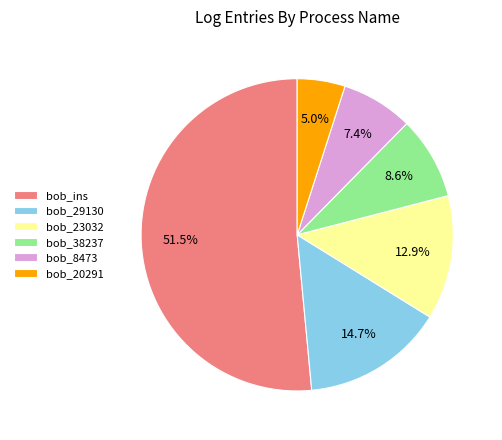

Do bob_29130 and bob_38237 together represent more than half of the pie?

No